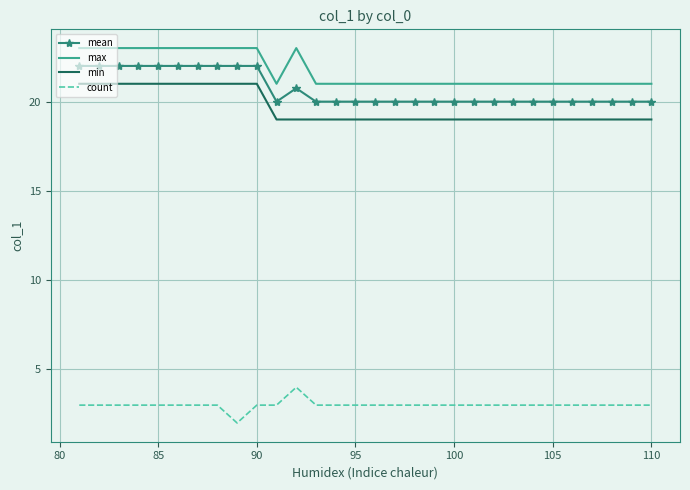

True or false: min and count intersect in this chart.

False